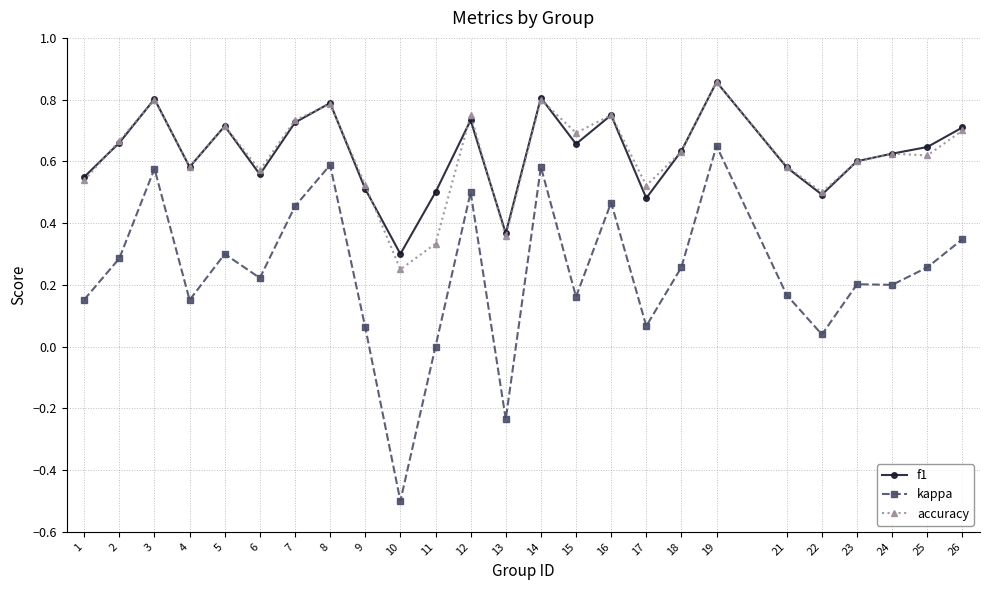

The kappa series shows -0.3 at 10. True or false?

False